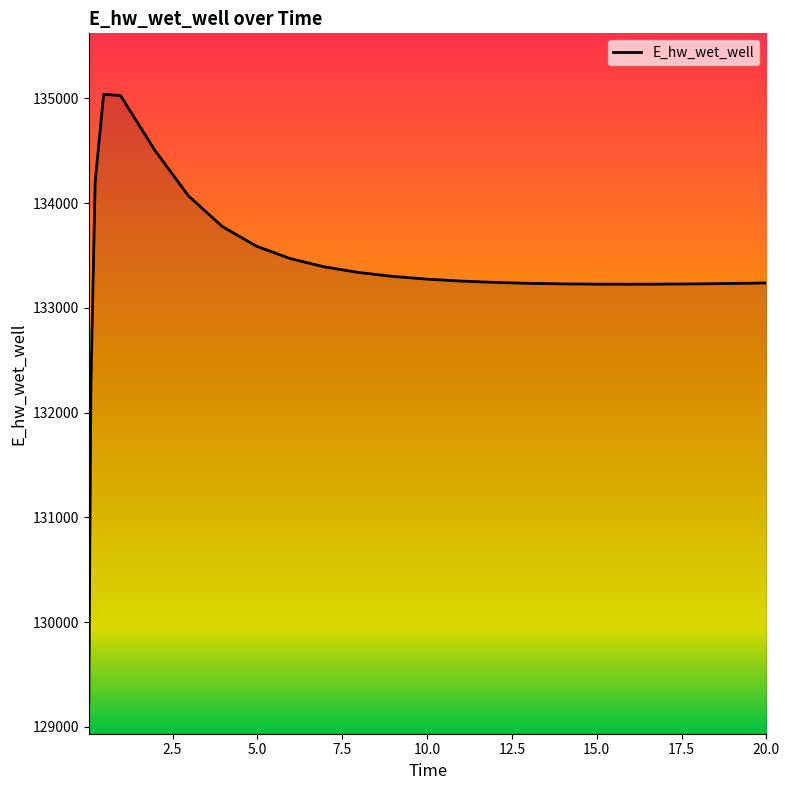

Count the number of data series in this chart.

1